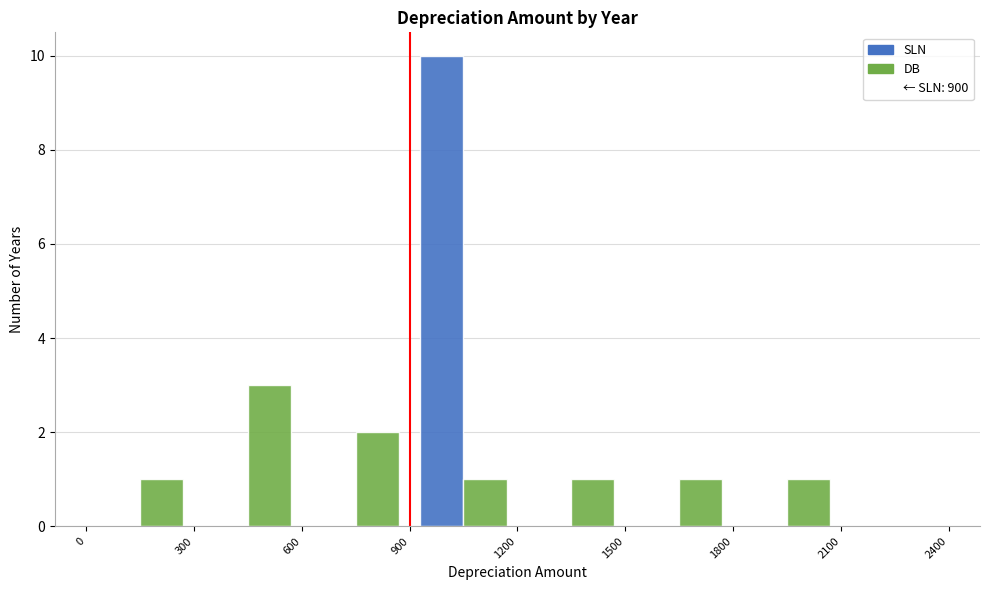

Reading left to right, list every range on the x-axis with the height of the bar of each series over it. The values are not printed on the chart, so give them approximately, as read against the axis.

0 to 300: SLN=0	DB=1
300 to 600: SLN=0	DB=3
600 to 900: SLN=0	DB=2
900 to 1200: SLN=10	DB=1
1200 to 1500: SLN=0	DB=1
1500 to 1800: SLN=0	DB=1
1800 to 2100: SLN=0	DB=1
2100 to 2400: SLN=0	DB=0